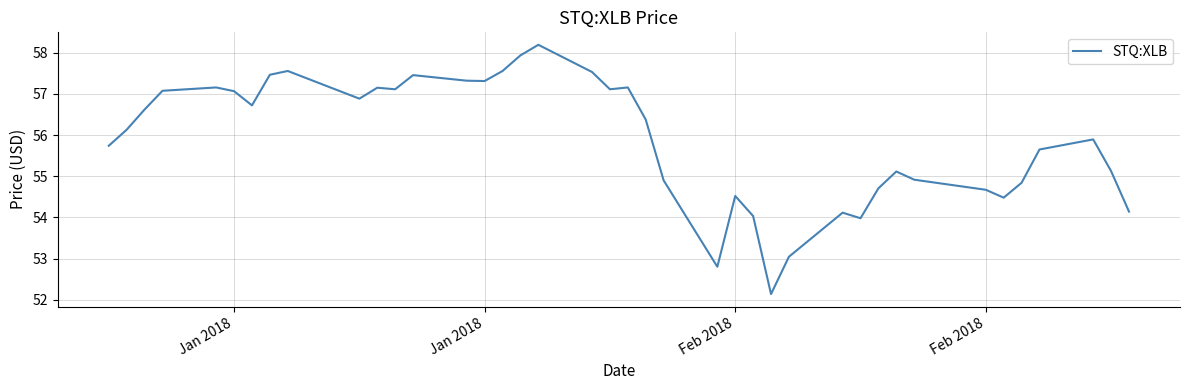

What is the difference between the maximum and minimum values?

6.1